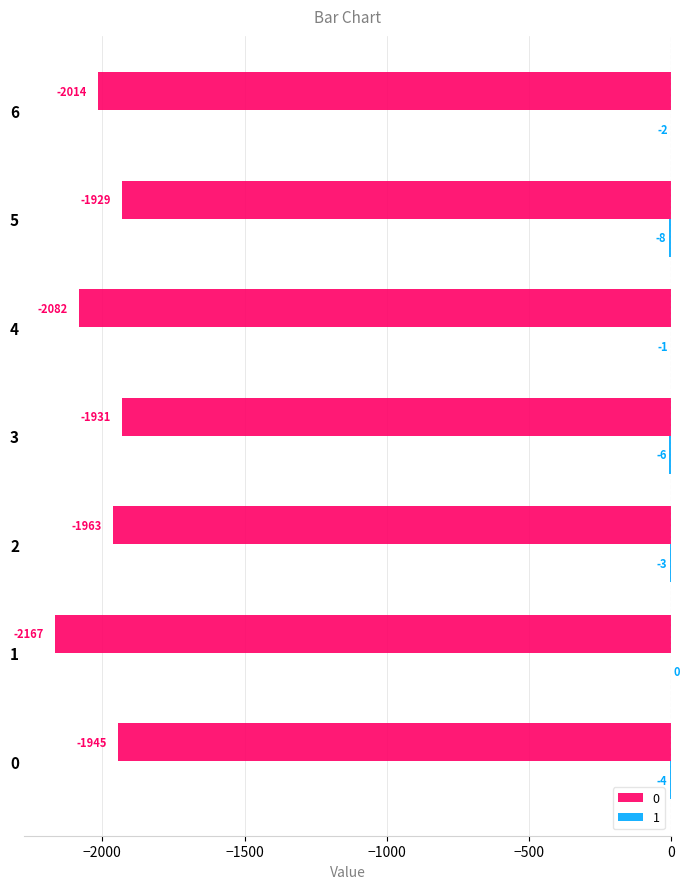

Which category has the highest value in the 0 series?

5